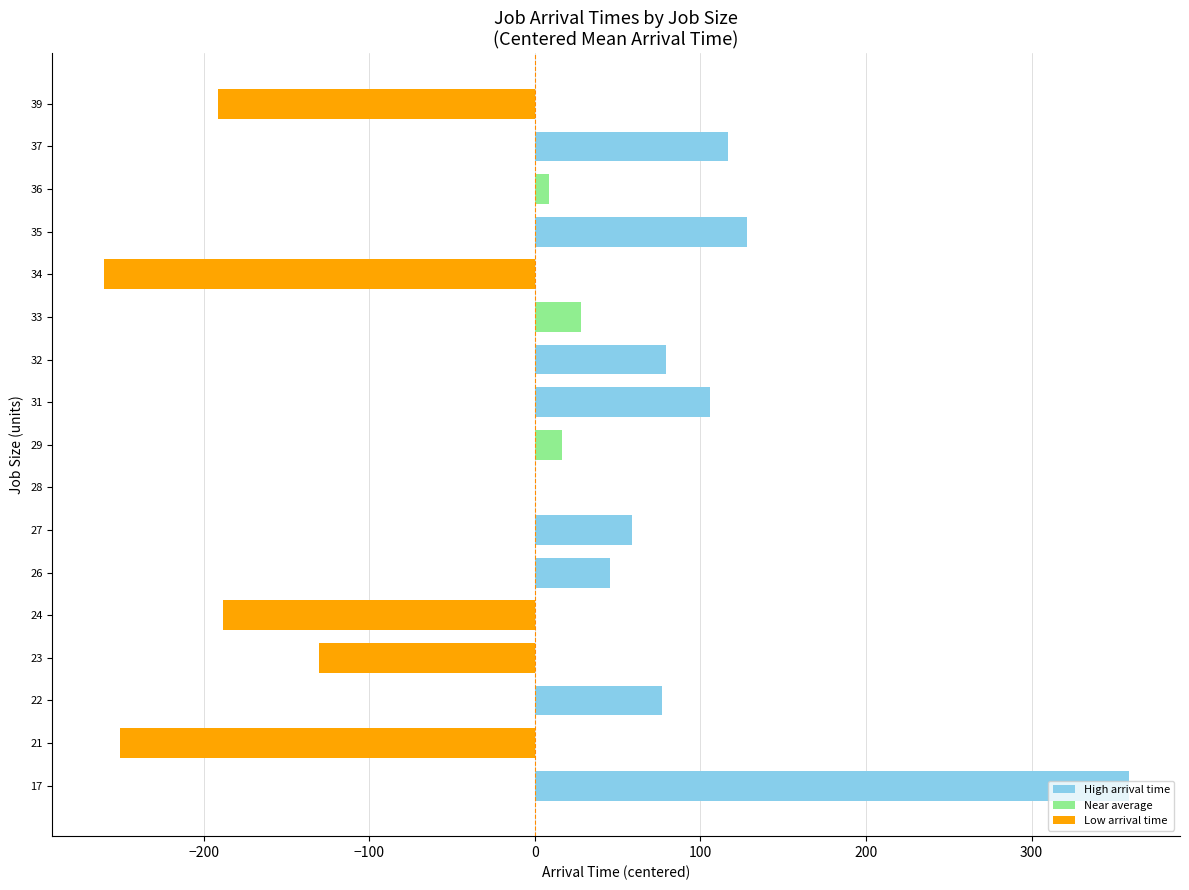

Are the bars grouped side by side (vs. stacked)?

No